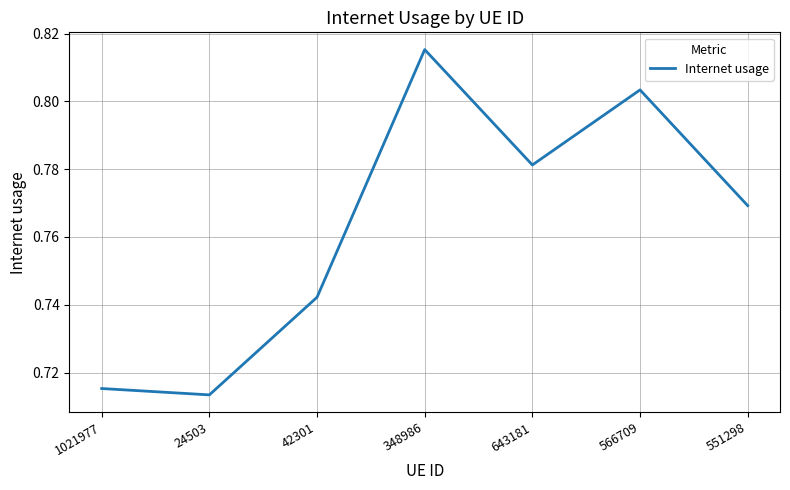

Count the values in the range 0 to 1.

7